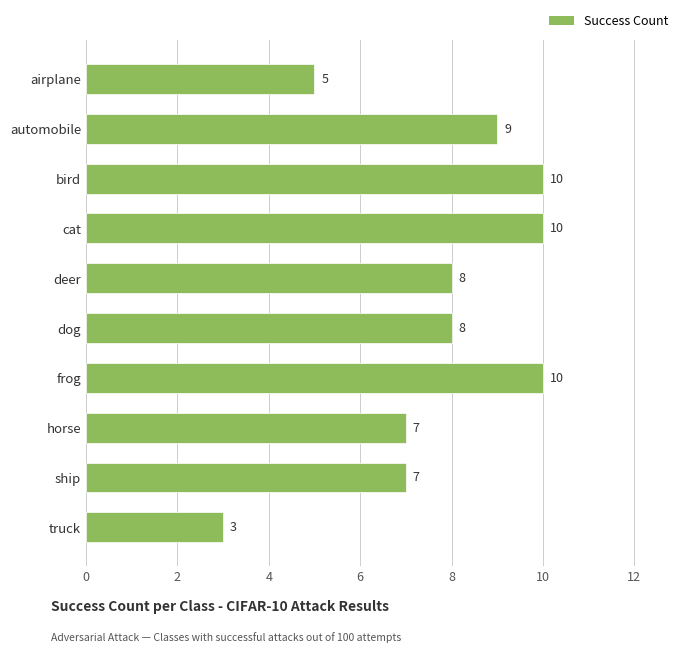

True or false: the data shows 5 at airplane.

True